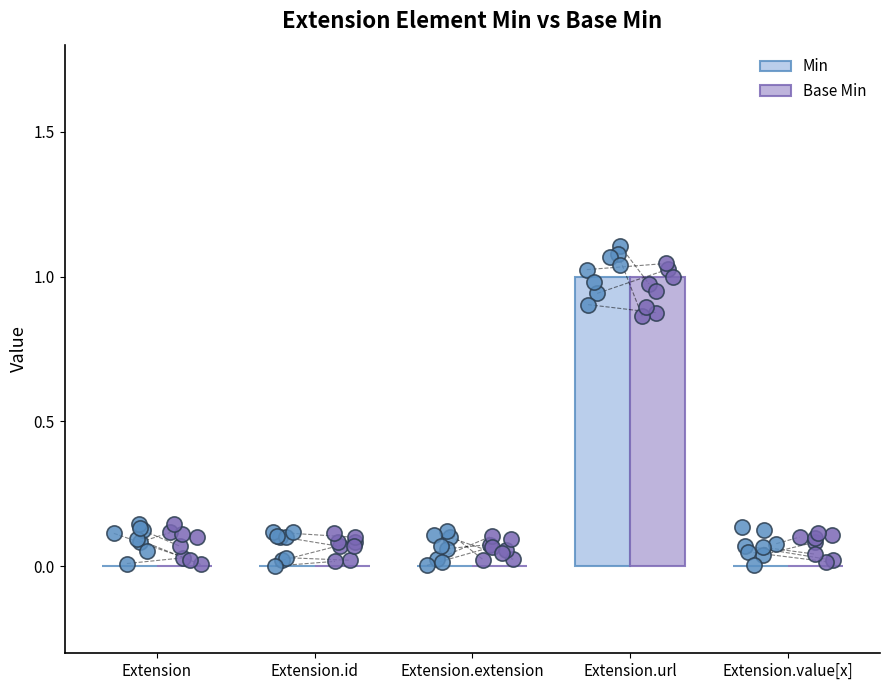

Which series has the largest Y range (max minus min)?

Base Min